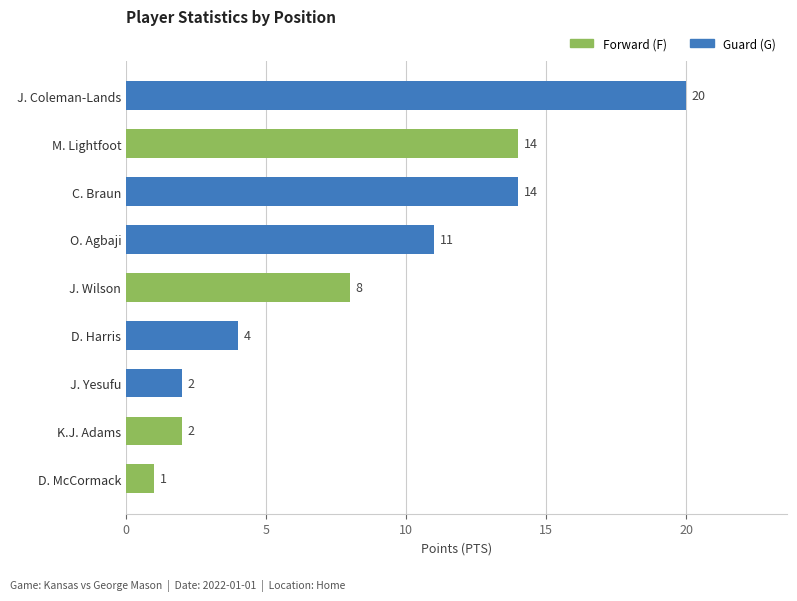

What is the sum of all values?

76